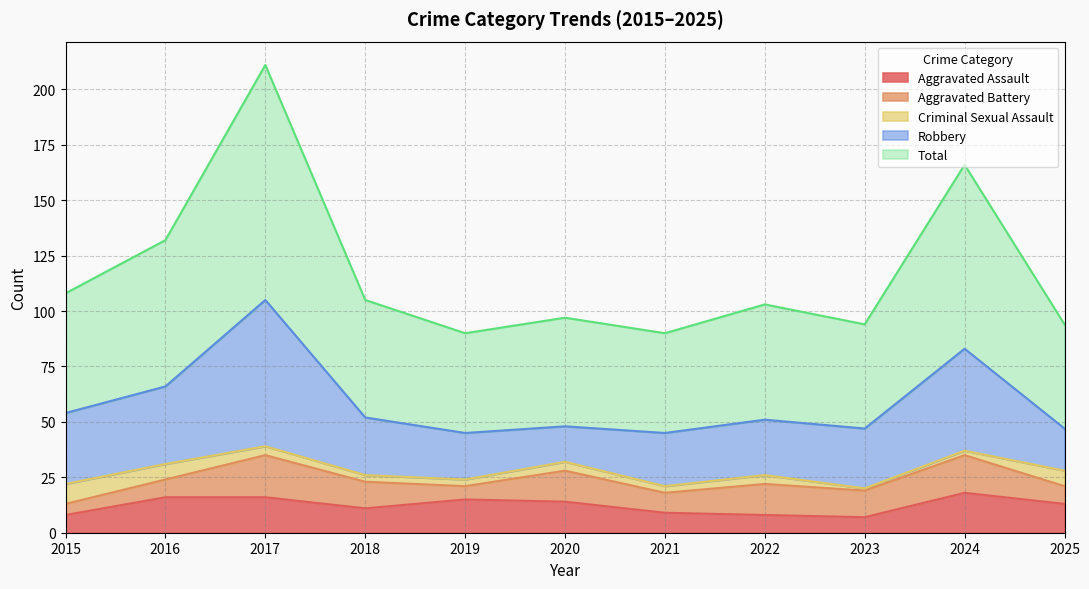

Does the chart have visible grid lines?

Yes